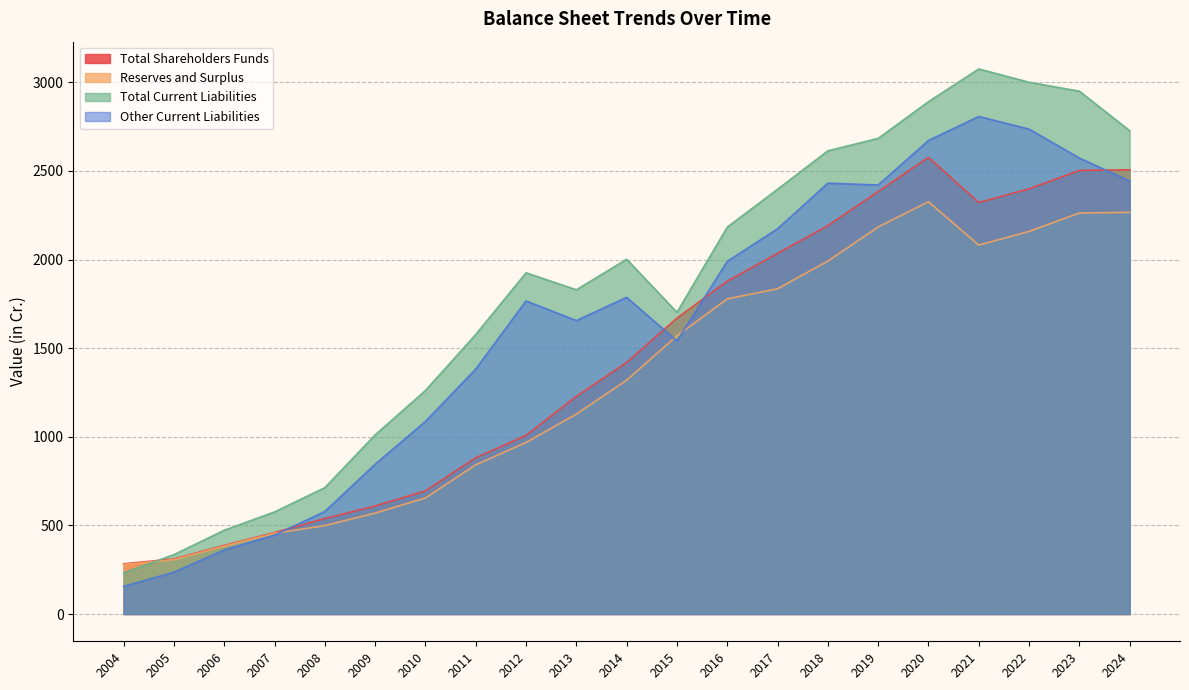

What is the lowest value of the Other Current Liabilities series?

155.9